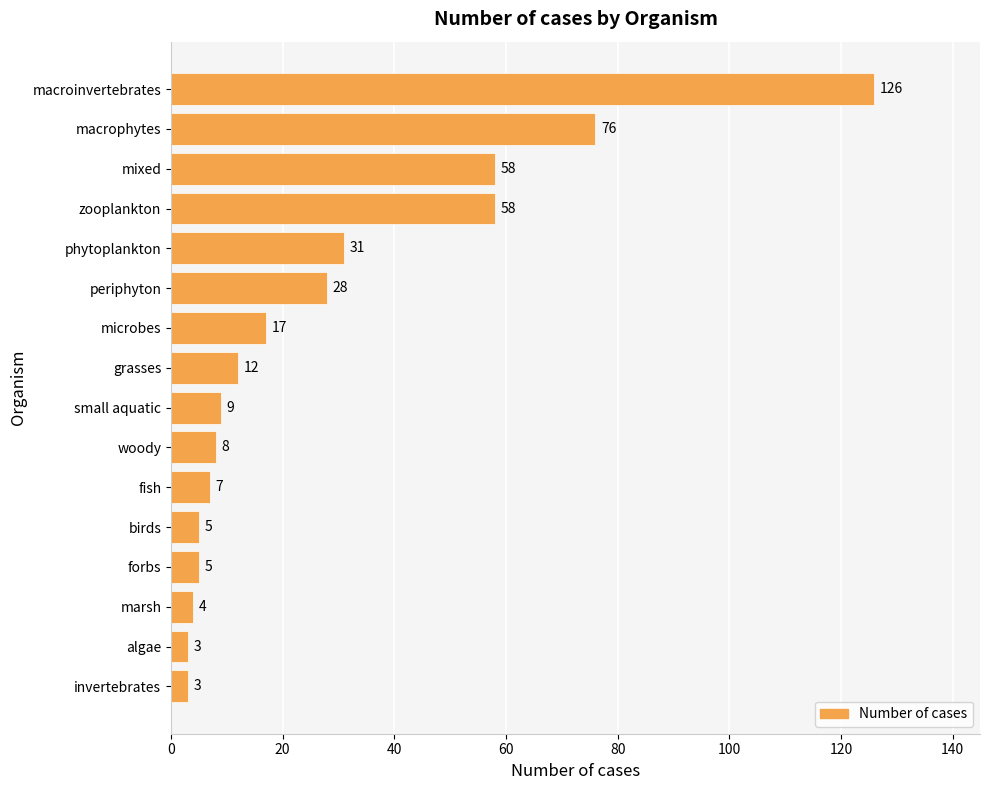

What value does the data have at fish, to the nearest 10?

10